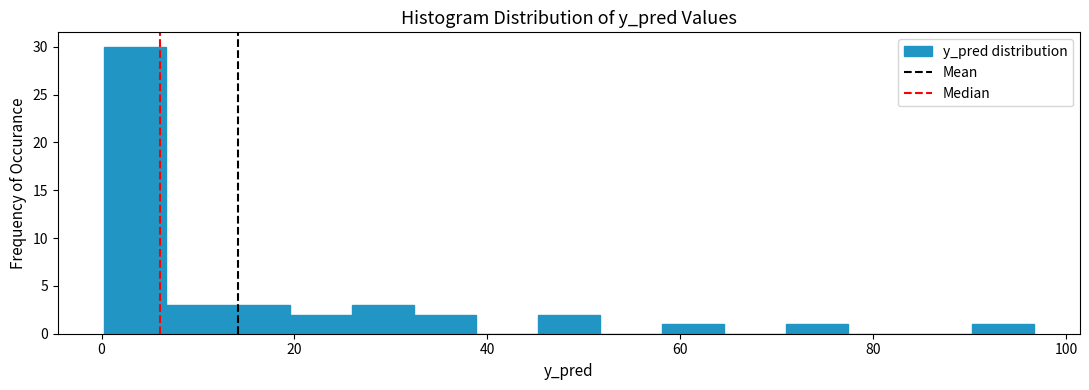

Around what value on the x-axis is the tallest bar? Give the approximate position of its centre, as read against the axis.

4